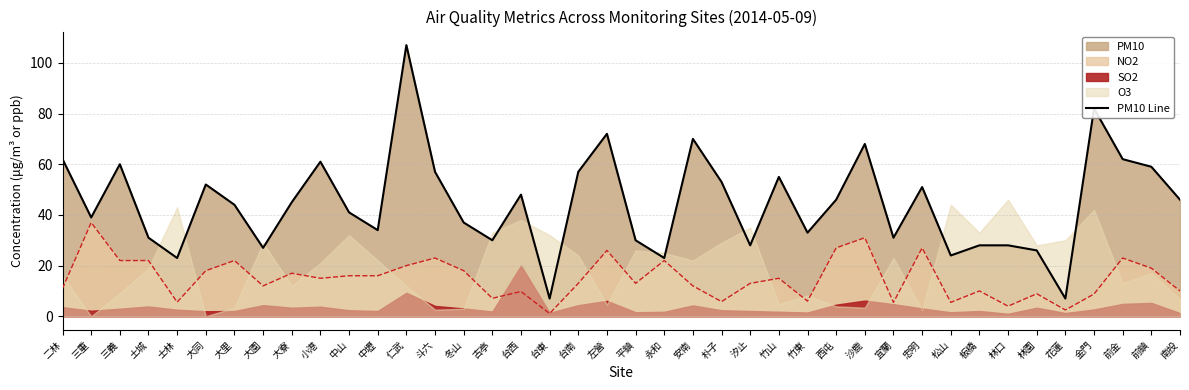

Where is the data nearest to the value 57?

斗六